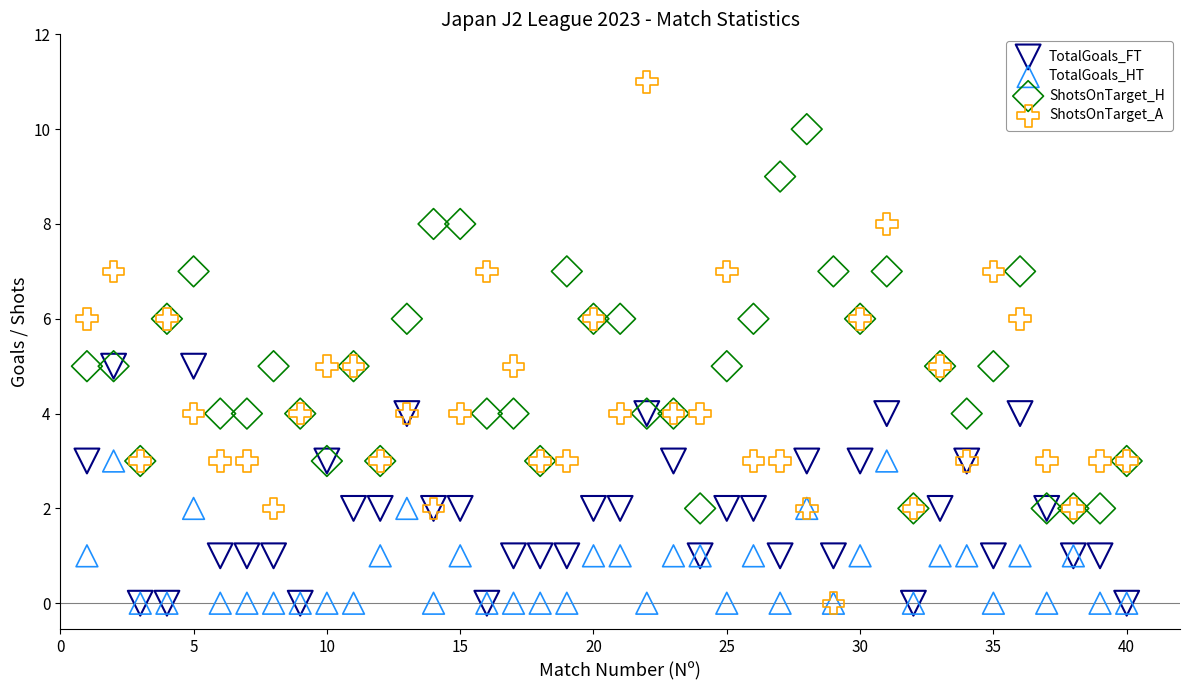

Which series has the widest spread of Y values?

ShotsOnTarget_A